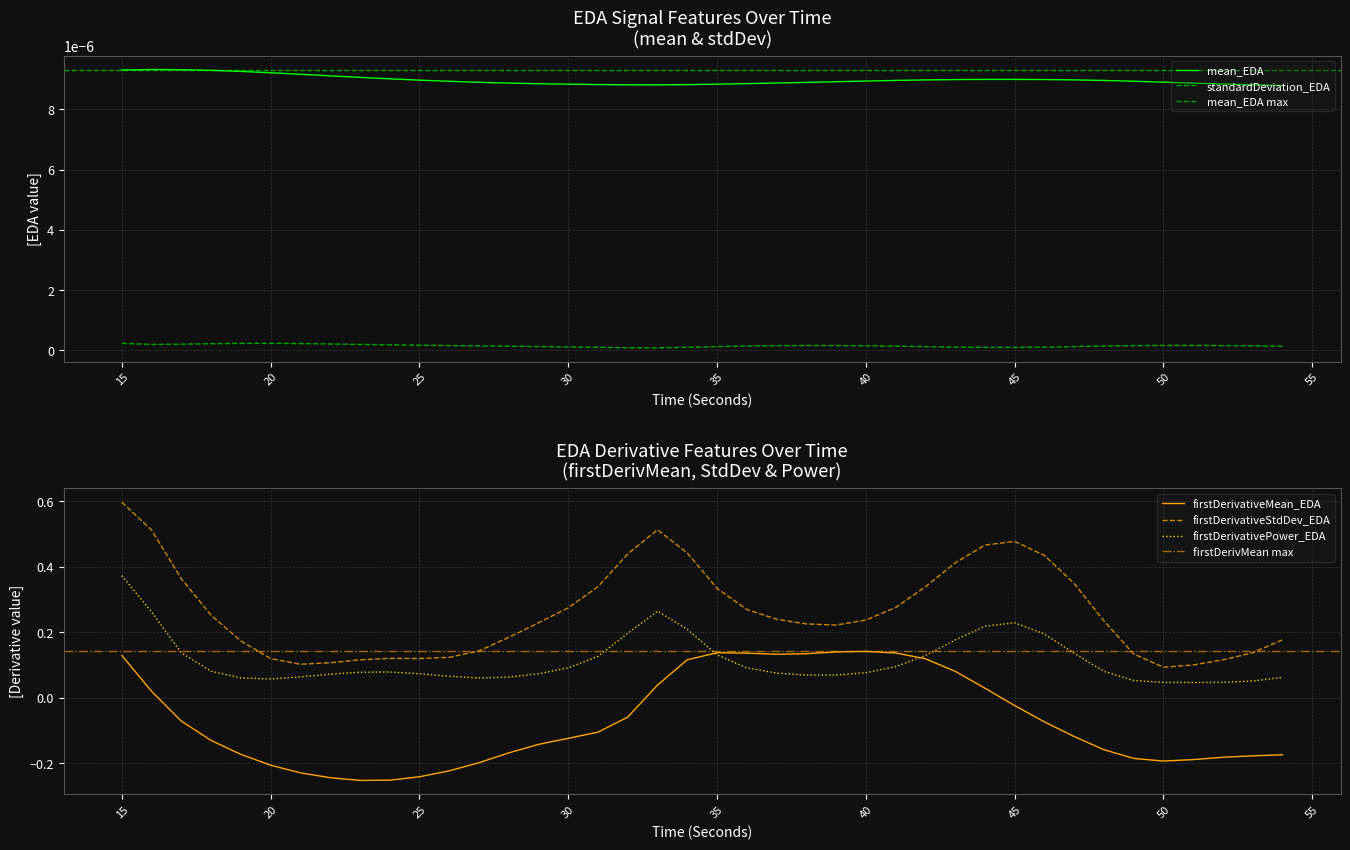

What is the sum of all firstDerivativePower_EDA values?

4.6